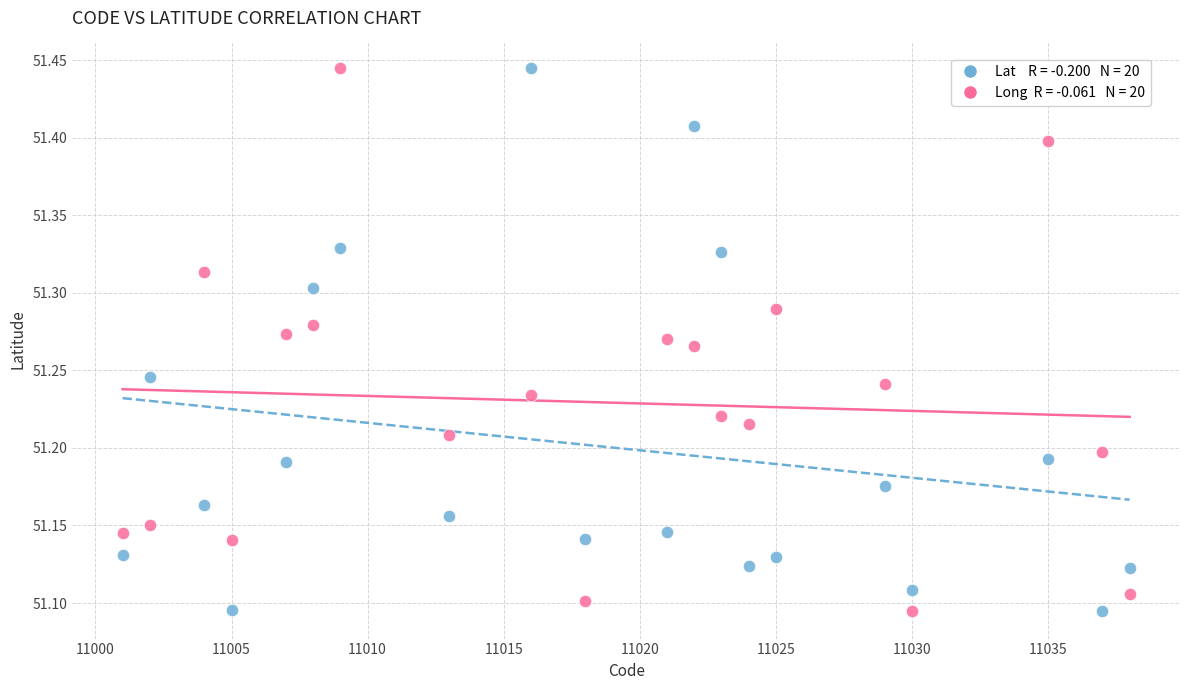

Across all data points, what is the range of X values (max minus min)?

37.0